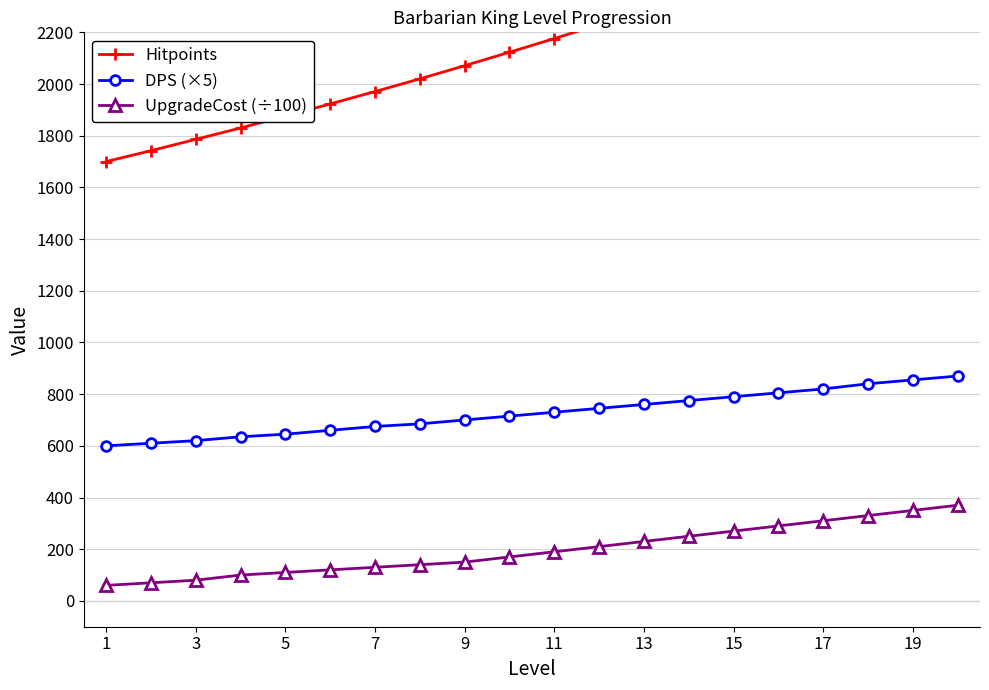

True or false: UpgradeCost (÷100) and DPS (×5) cross at least once.

False